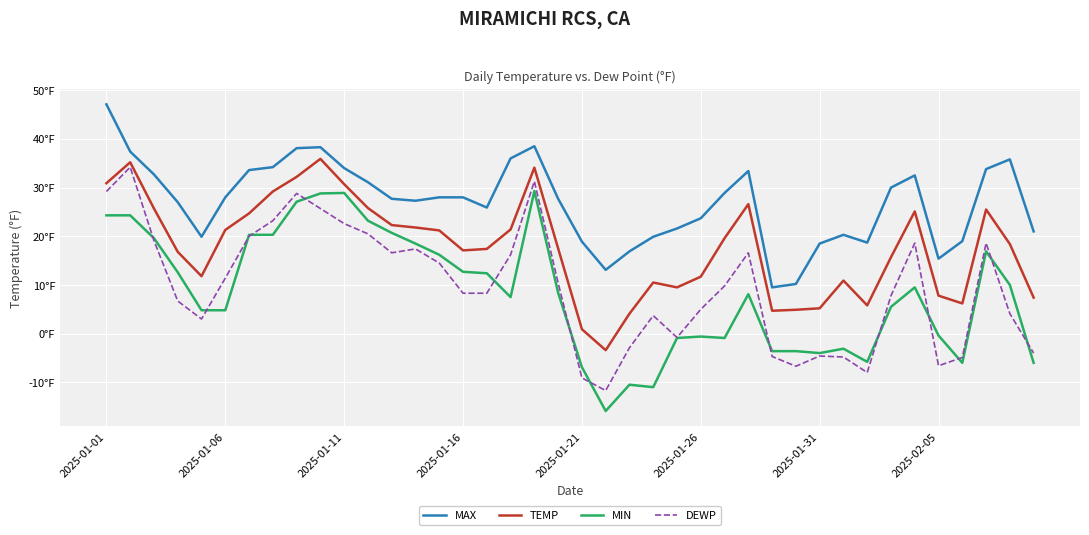

What is the maximum value for MIN?

29.3